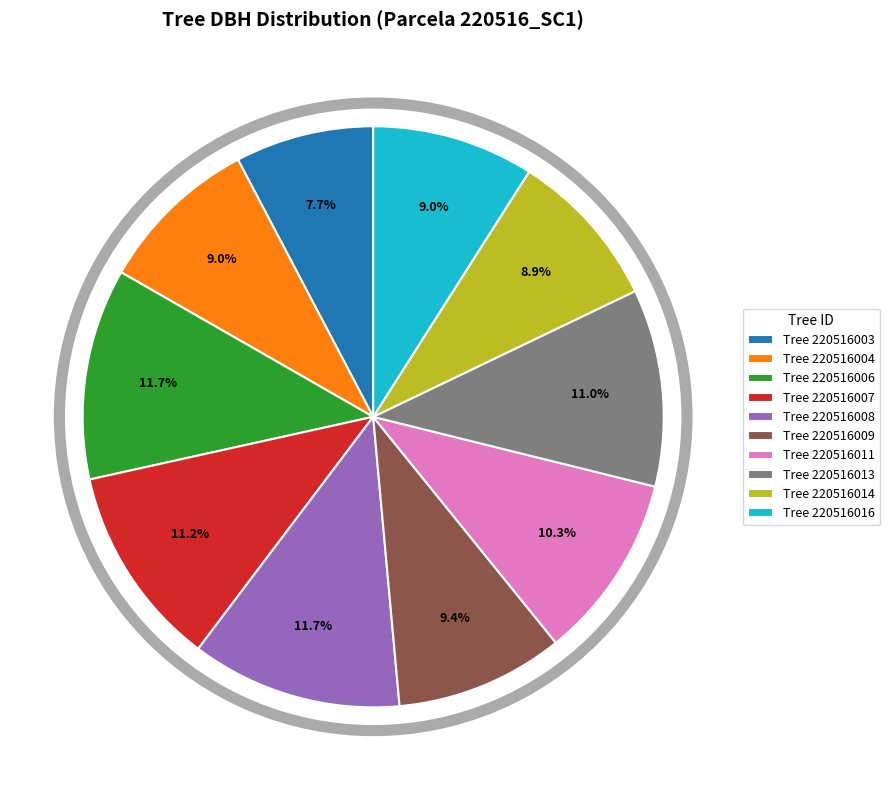

What portion of the pie excludes Tree 220516011?

89.7%